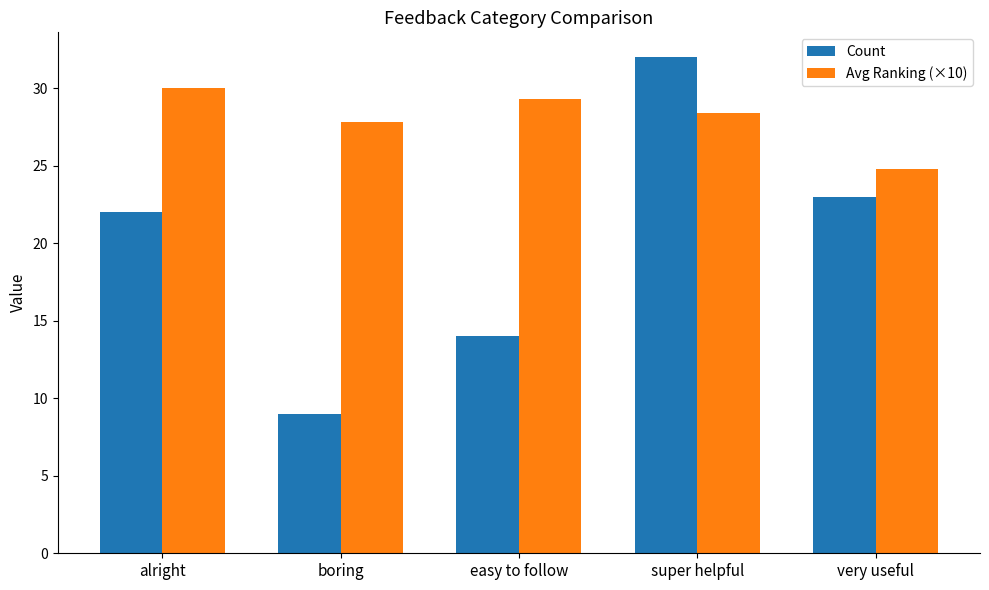

What is the label of the 2nd bar from the left?

boring